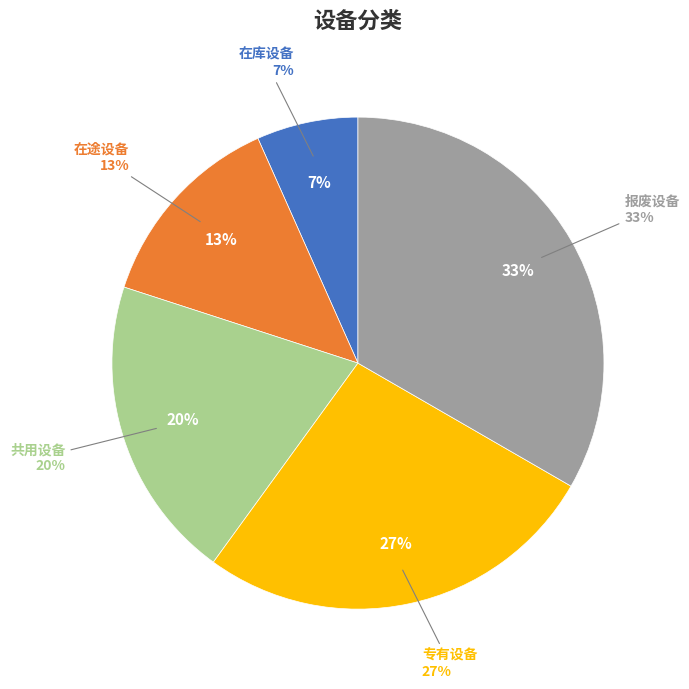

To the nearest percent, what is the average slice percentage?

20%